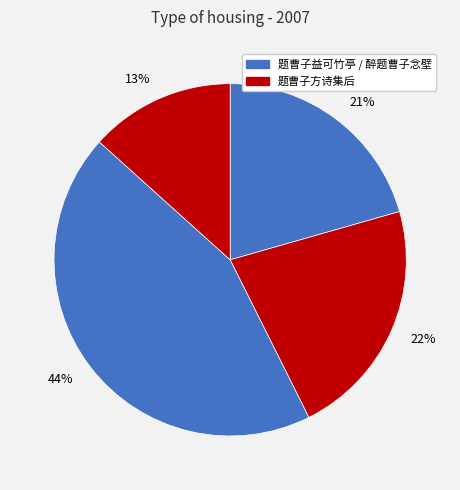

How many segments does this pie chart have?

4